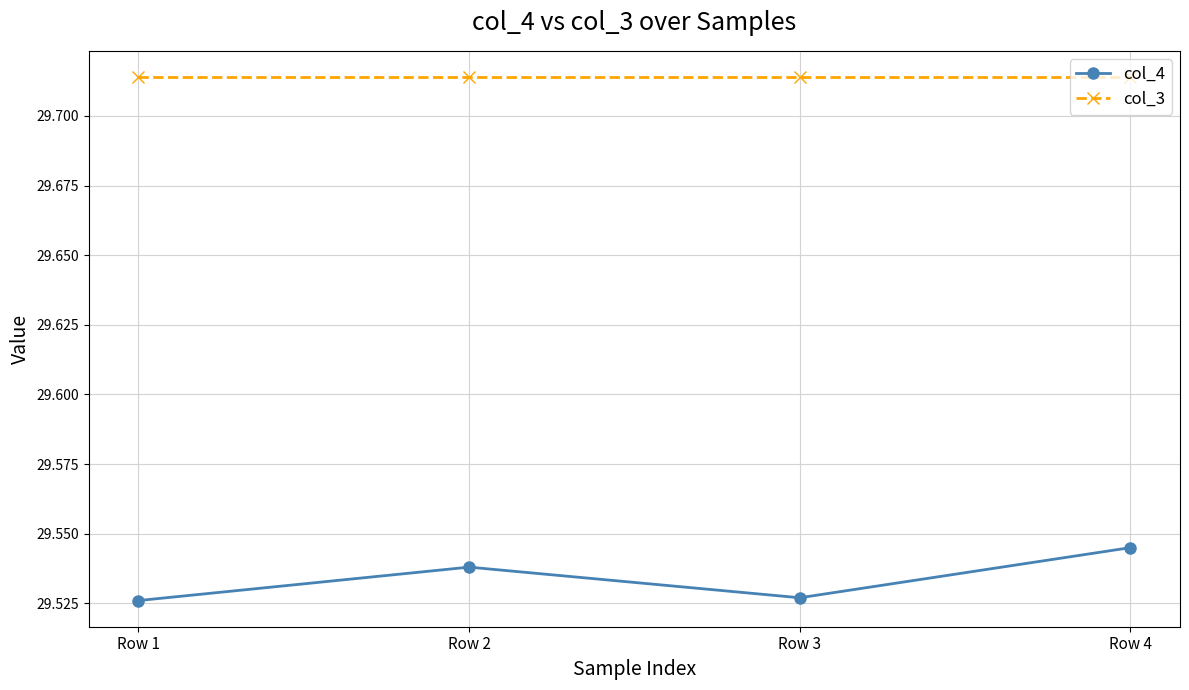

What is the difference between the highest and lowest values at Row 4?

0.2